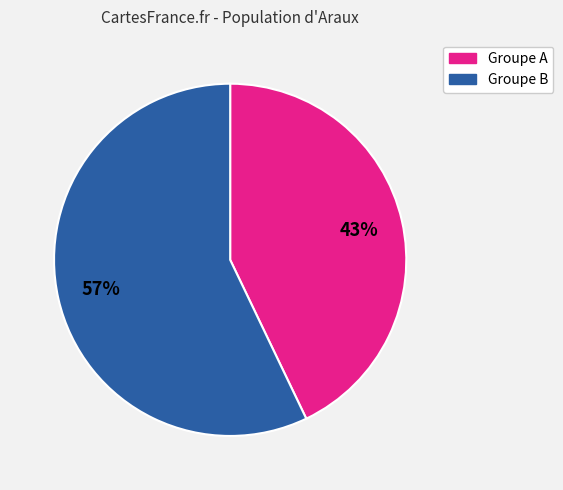

Does any single category account for the majority?

Yes